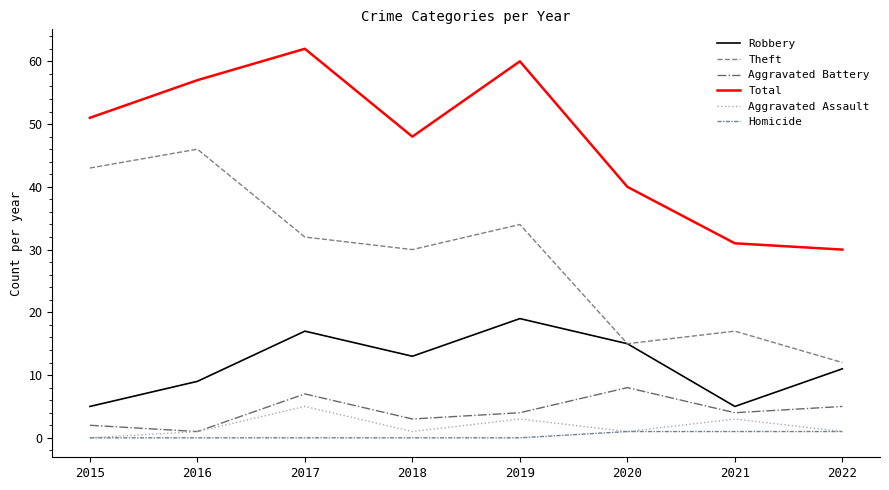

True or false: Theft has more than 0 points higher than both neighbors.

True